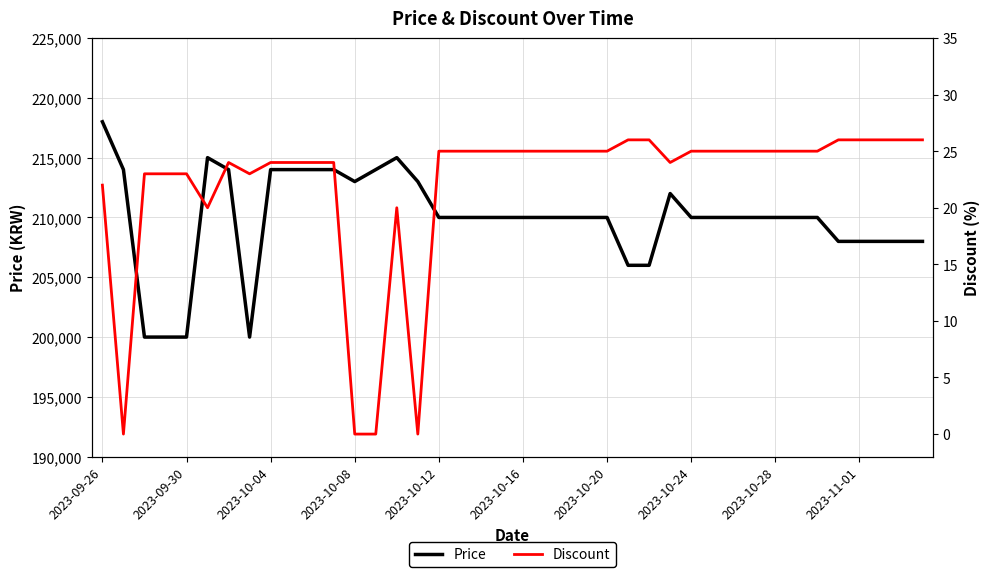

What is the lowest value of the Price series?

200000